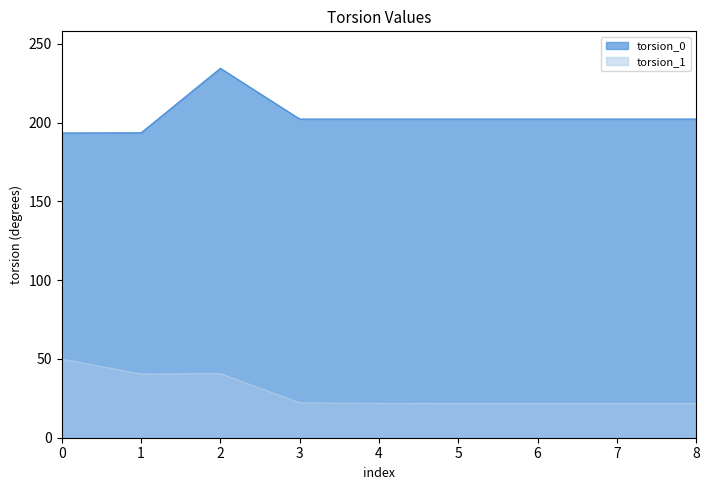

Where is torsion_0 nearest to the value 213?

8